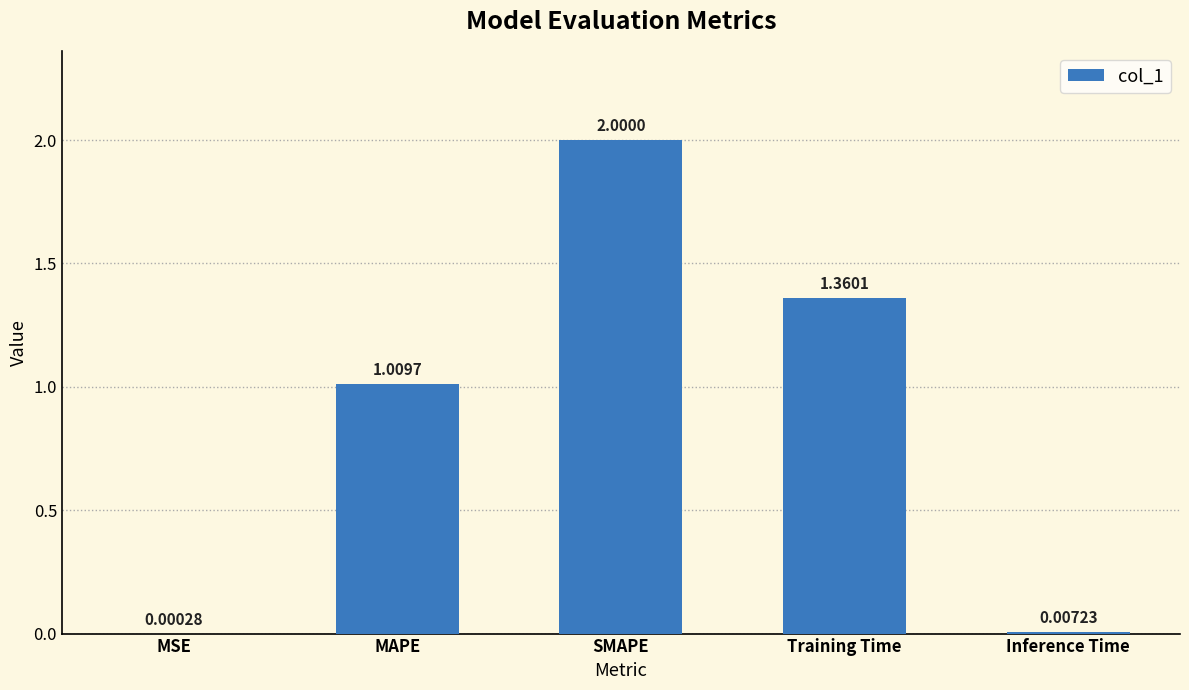

What is the average value?

0.9